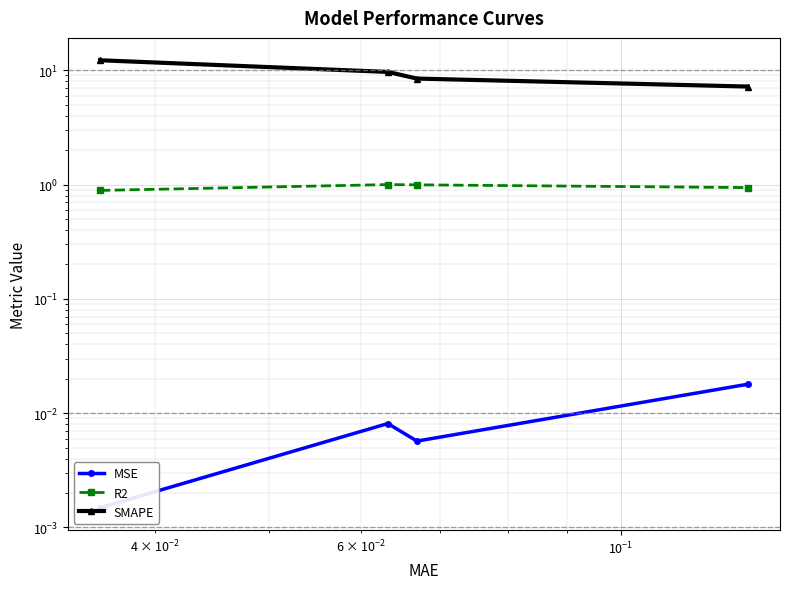

How many interior local peaks does the MSE series have?

1